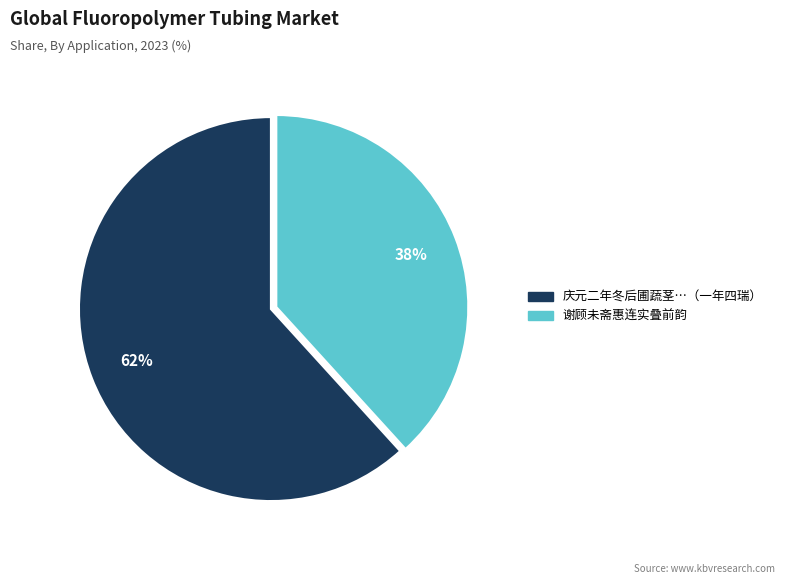

Is there any slice that represents more than half of the pie?

Yes